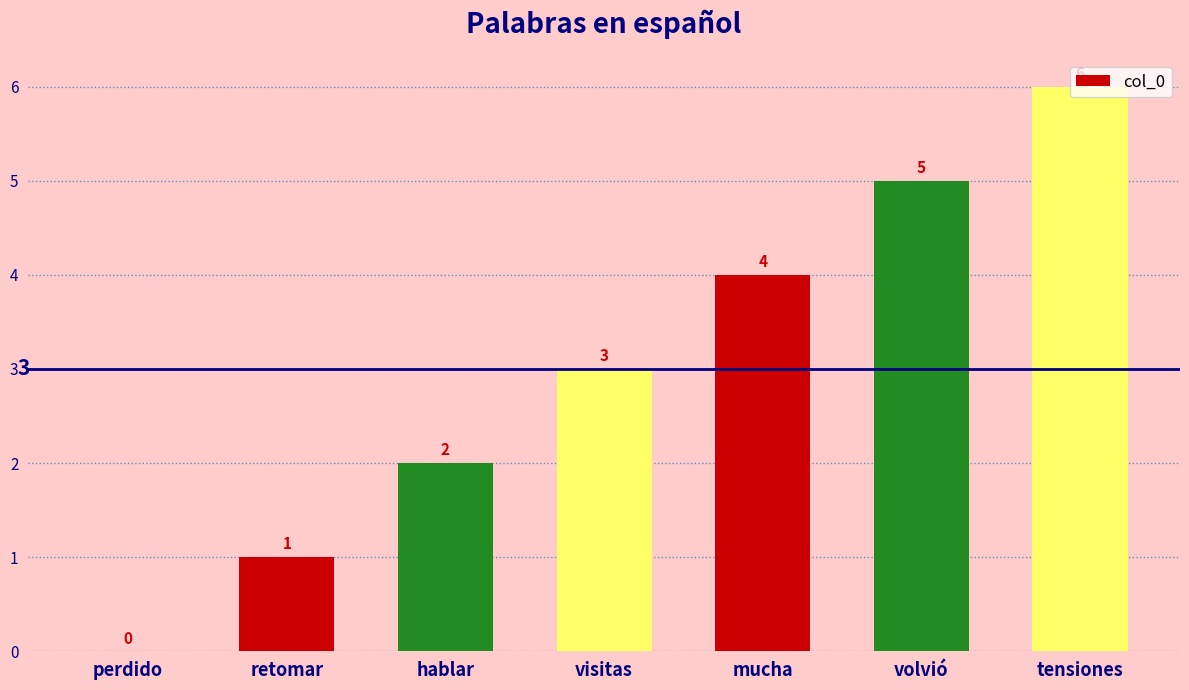

What is the change in value from hablar to visitas?

+1